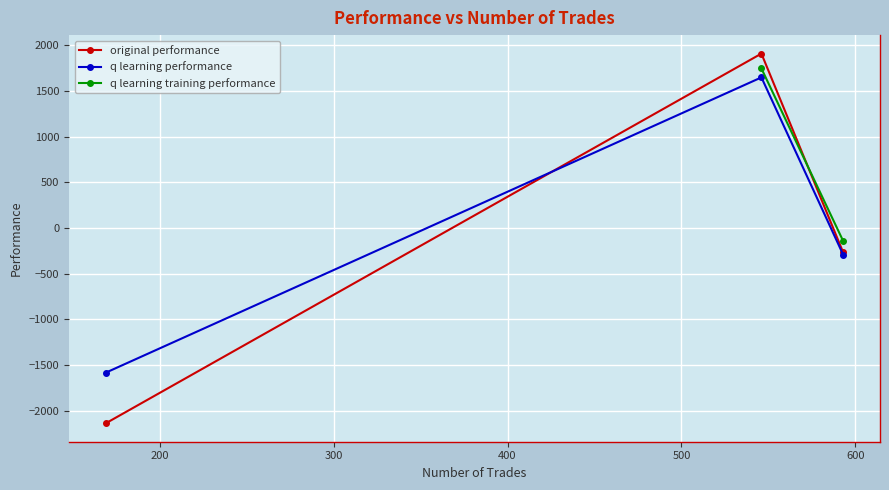

What is the highest value of the original performance series?

1907.8